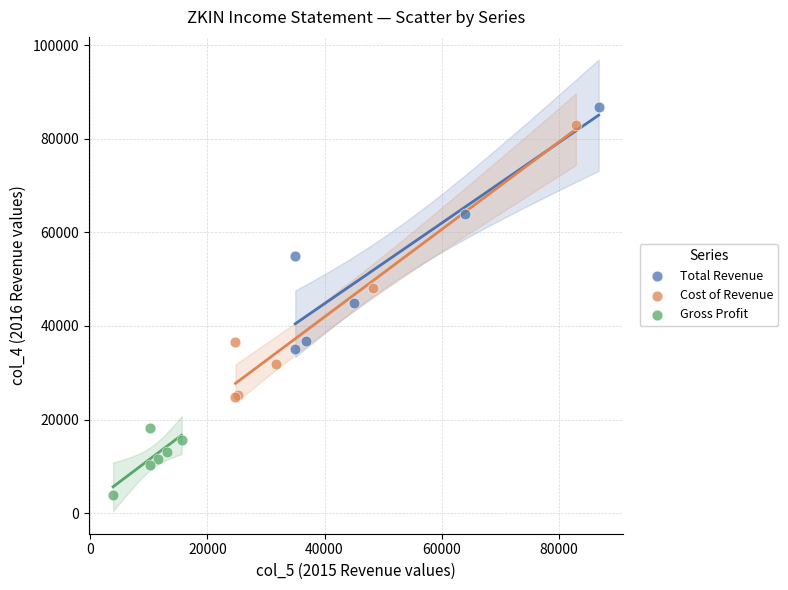

Which series reaches the minimum Y coordinate?

Gross Profit